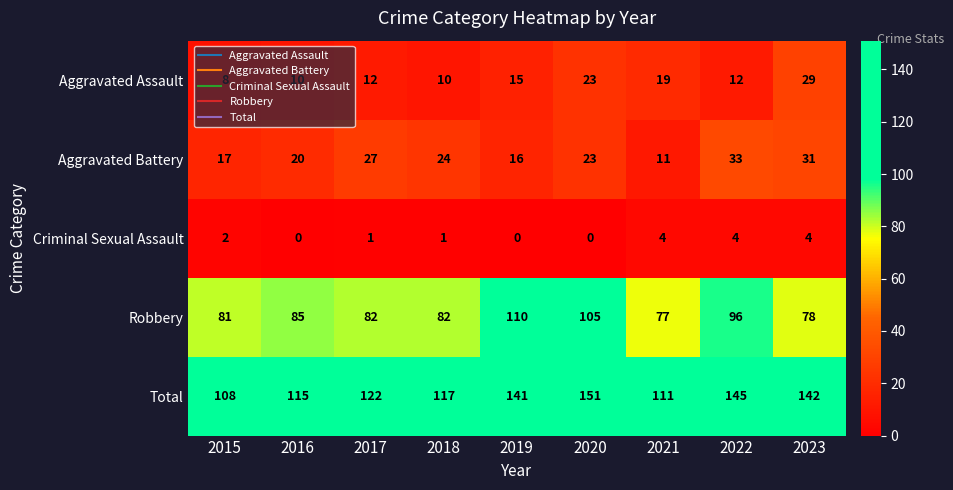

At which label is Criminal Sexual Assault closest to 2?

2015